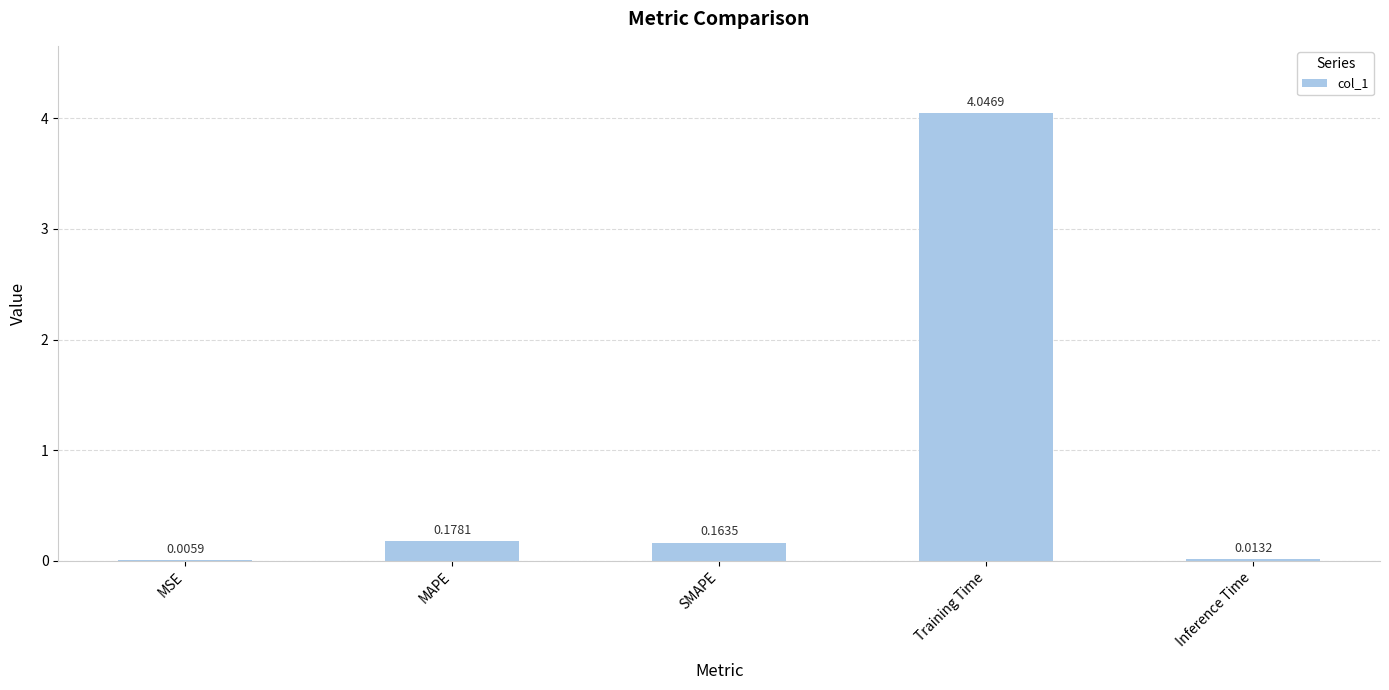

Which label corresponds to the largest value in the chart?

Training Time